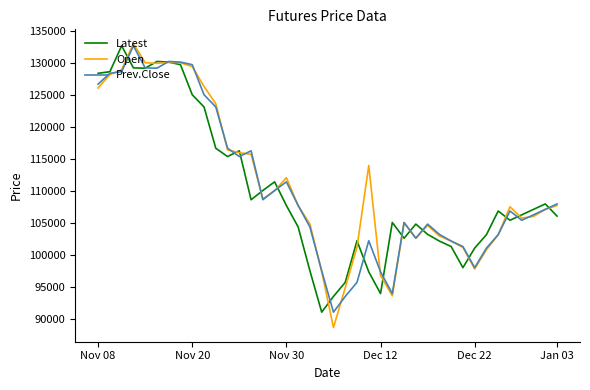

What is the minimum value for Latest?

91050